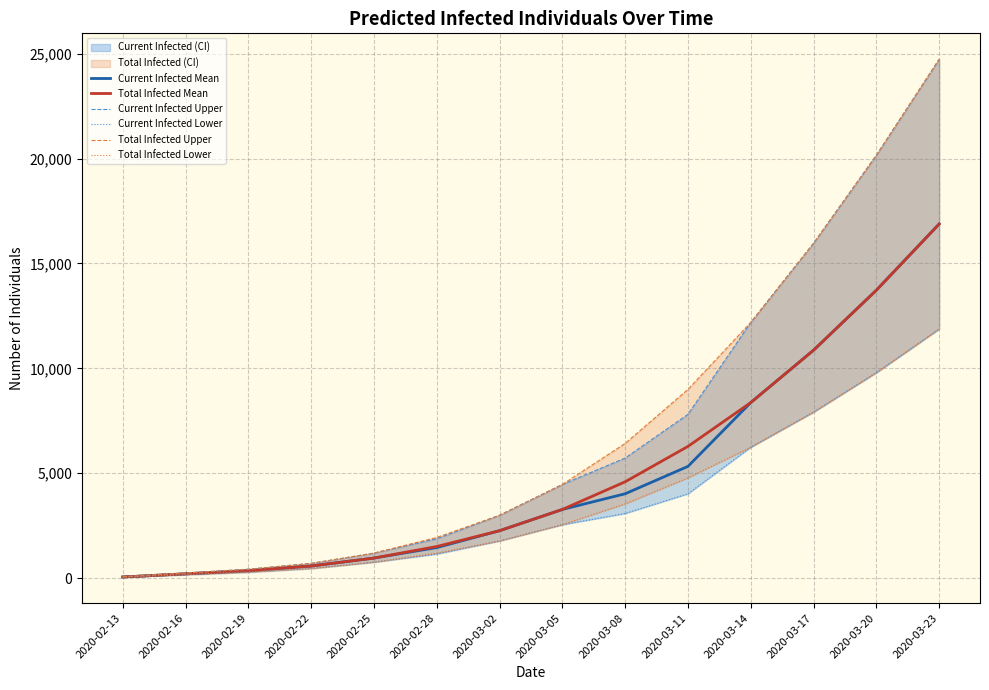

What is the difference between the highest and lowest values at 2020-02-19?

140